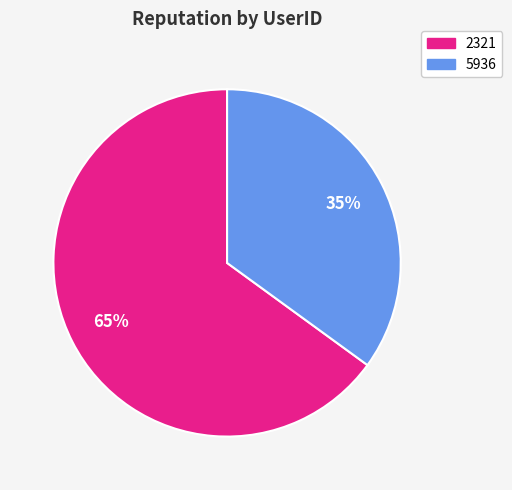

Count the number of slices in the pie.

2